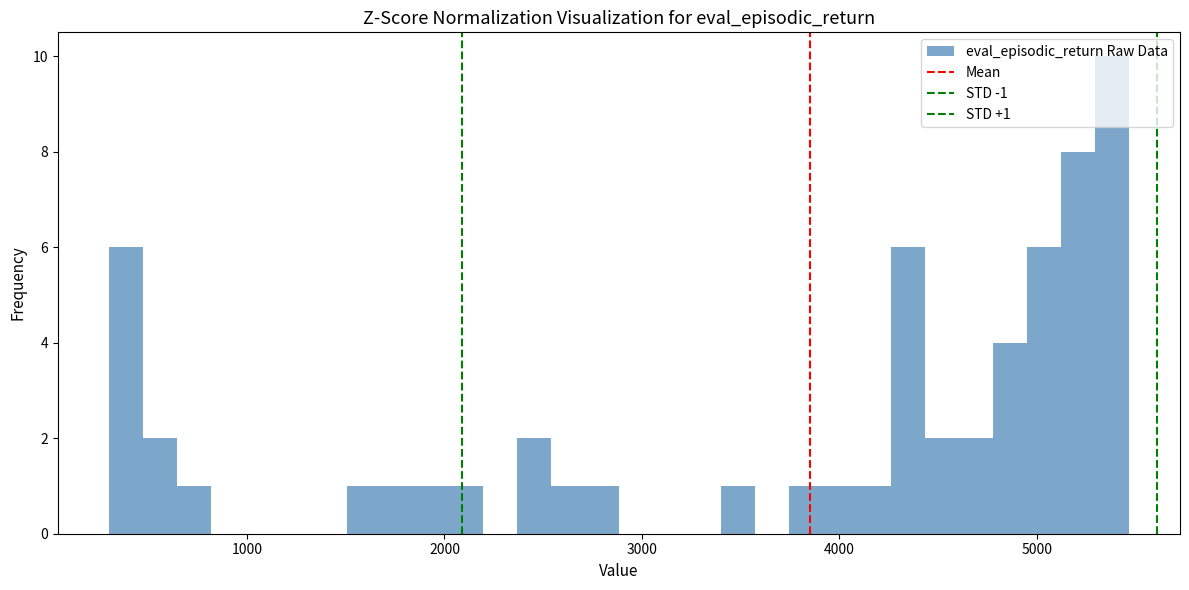

Around what value on the x-axis is the tallest bar? Give the approximate position of its centre, as read against the axis.

5400